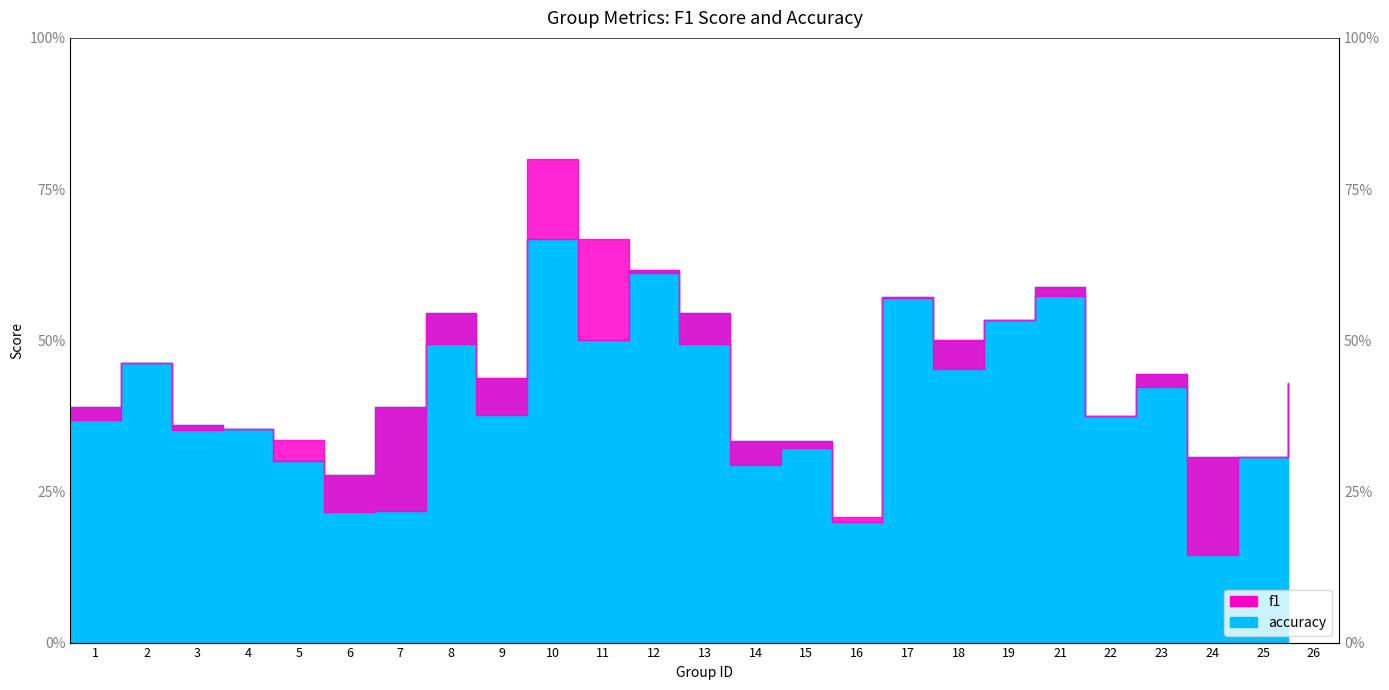

At which category does accuracy reach its first local peak?

2